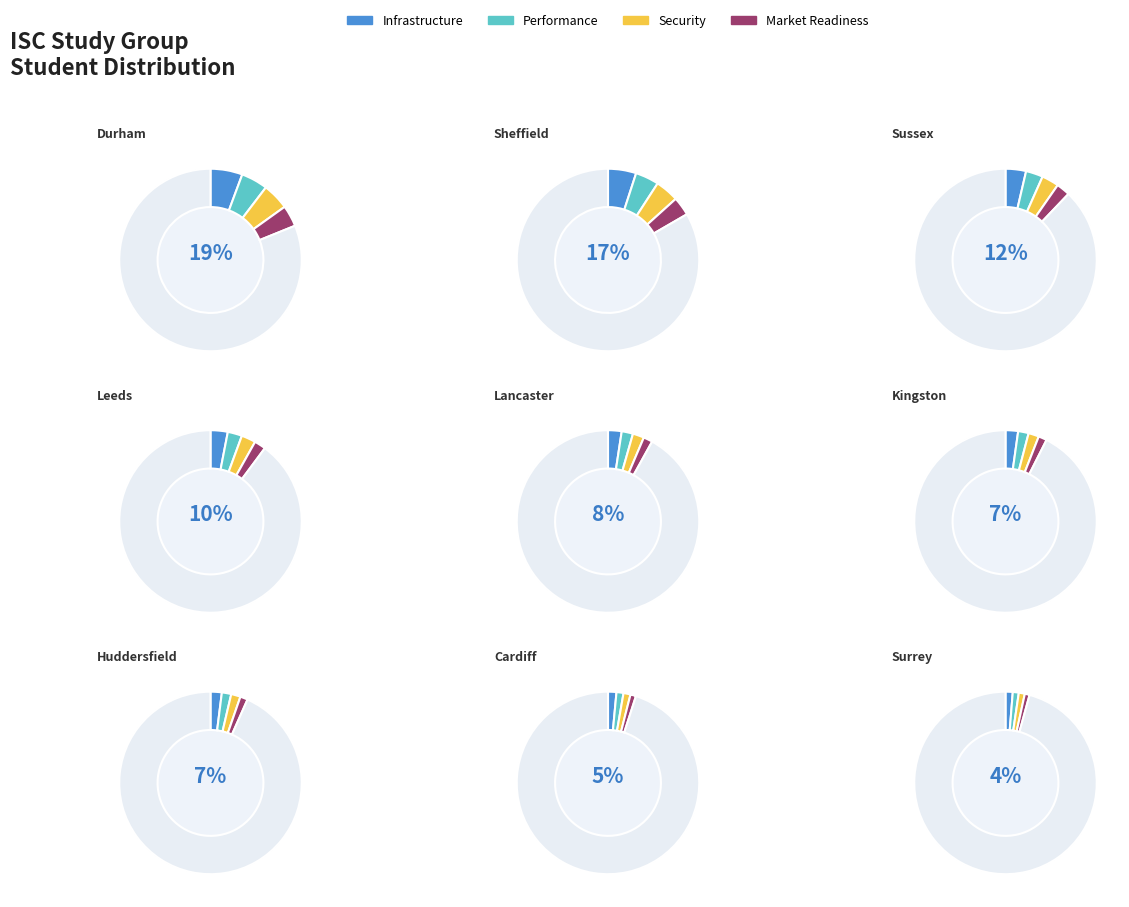

Is there any slice that represents more than half of the pie?

No